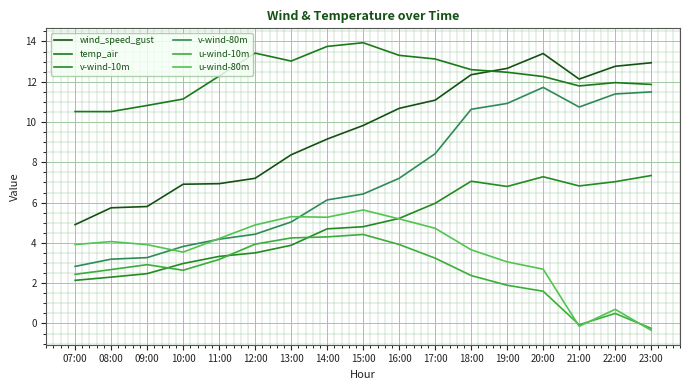

Reading left to right, list all the values displayed in this chart.

wind_speed_gust: 4.9	5.7	5.8	6.9	6.9	7.2	8.4	9.2	9.8	10.7	11.1	12.3	12.7	13.4	12.1	12.8	12.9
temp_air: 10.5	10.5	10.8	11.1	12.3	13.4	13.0	13.8	13.9	13.3	13.1	12.6	12.5	12.3	11.8	12.0	11.9
v-wind-10m: 2.1	2.3	2.5	3.0	3.3	3.5	3.9	4.7	4.8	5.2	6.0	7.1	6.8	7.3	6.8	7.0	7.3
v-wind-80m: 2.8	3.2	3.3	3.8	4.2	4.4	5.0	6.1	6.4	7.2	8.4	10.6	10.9	11.7	10.7	11.4	11.5
u-wind-10m: 2.4	2.7	2.9	2.6	3.2	3.9	4.2	4.3	4.4	3.9	3.2	2.4	1.9	1.6	-0.1	0.5	-0.2
u-wind-80m: 3.9	4.1	3.9	3.5	4.2	4.9	5.3	5.3	5.6	5.2	4.7	3.7	3.1	2.7	-0.1	0.7	-0.3